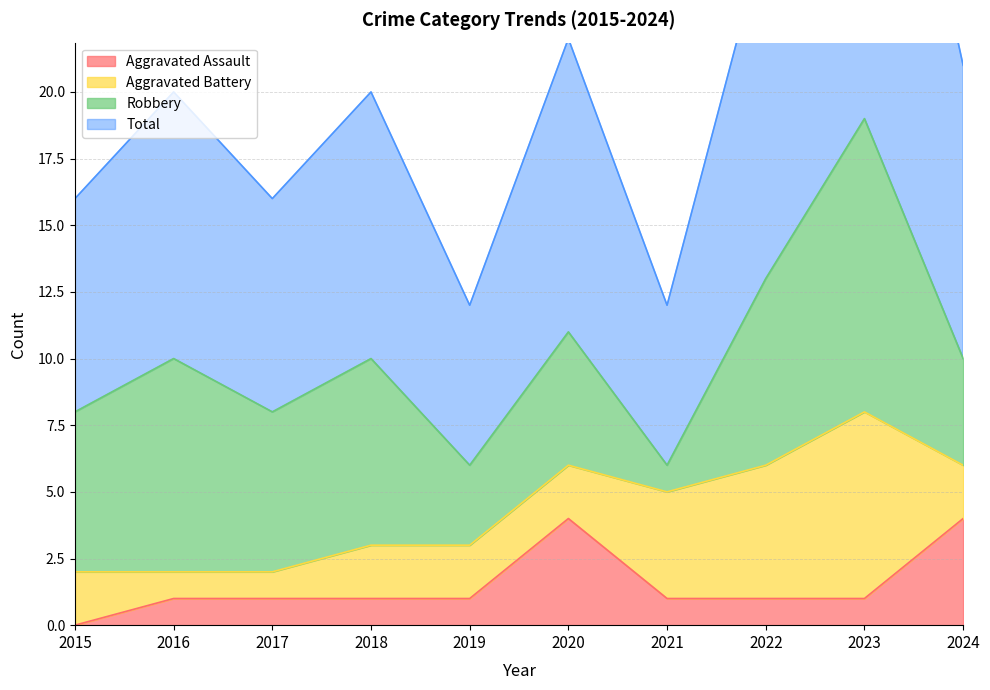

True or false: Aggravated Assault has a value of 1 at 2024.

False